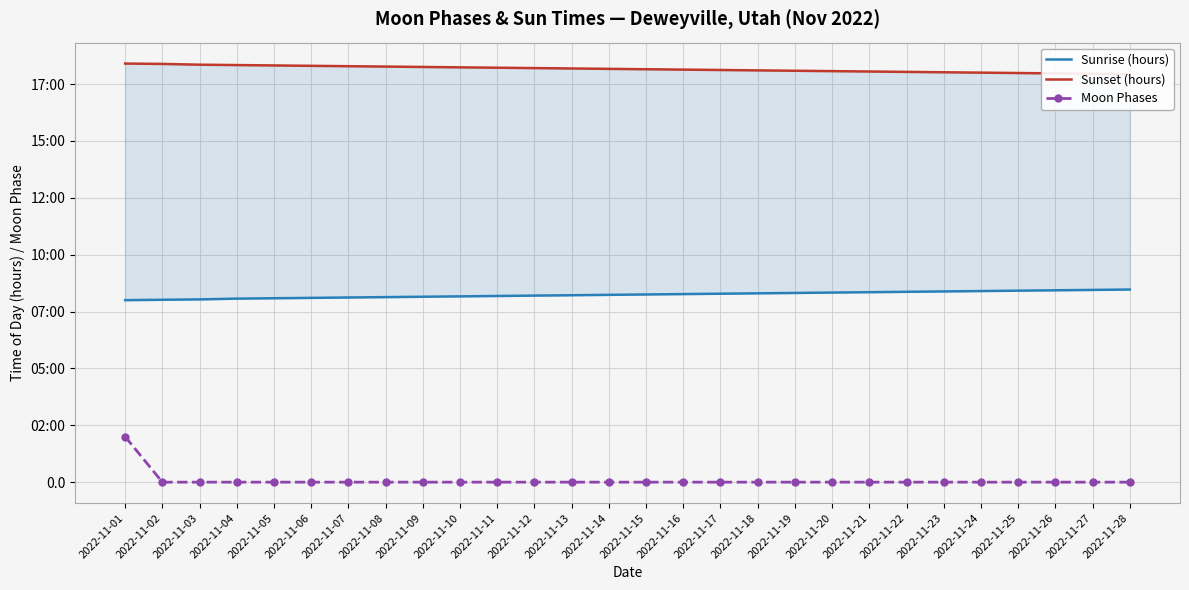

Count the Moon Phases values in the range 0 to 1.

27